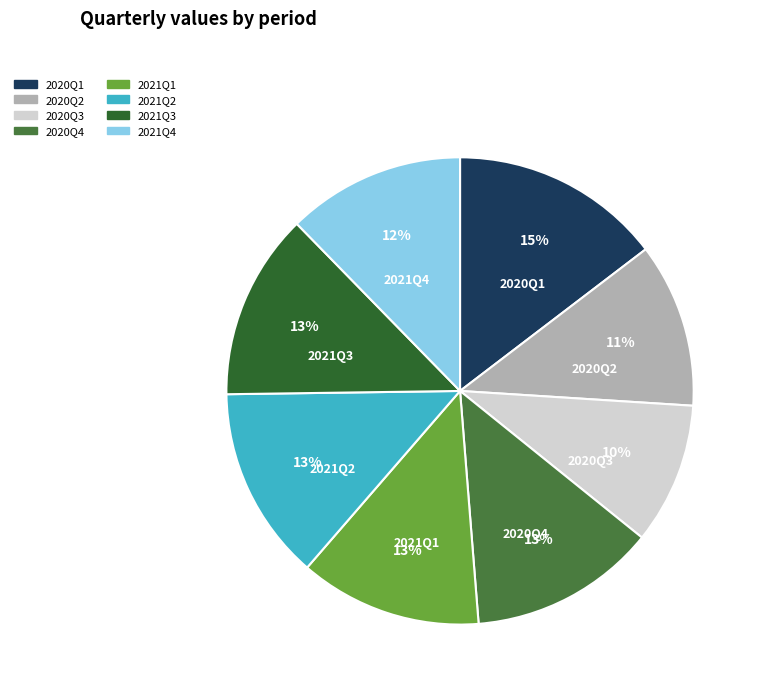

Does 2020Q3 account for over 50% of the chart?

No